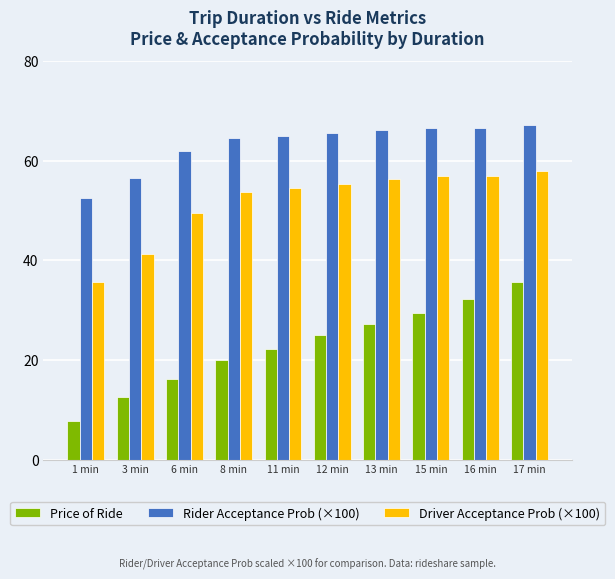

What is the spread (max minus min) of values at 17 min?

31.5